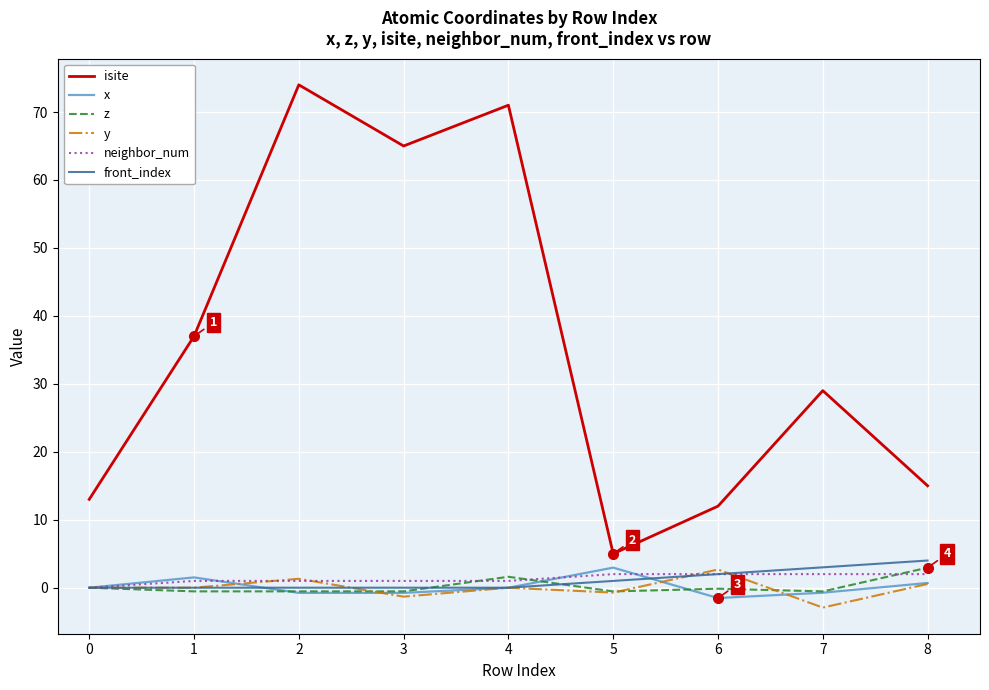

In x, how many points are lower than both neighbors (excluding endpoints)?

2